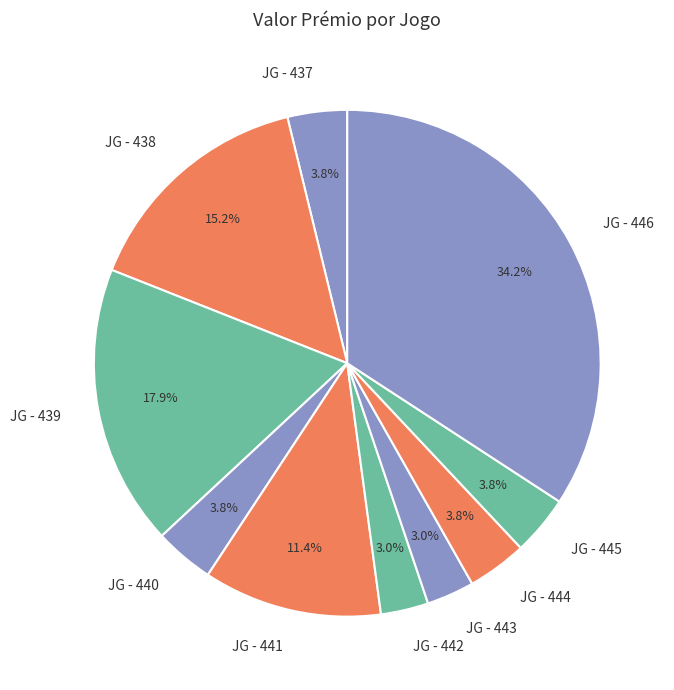

Which has a higher value, JG - 446 or JG - 444?

JG - 446